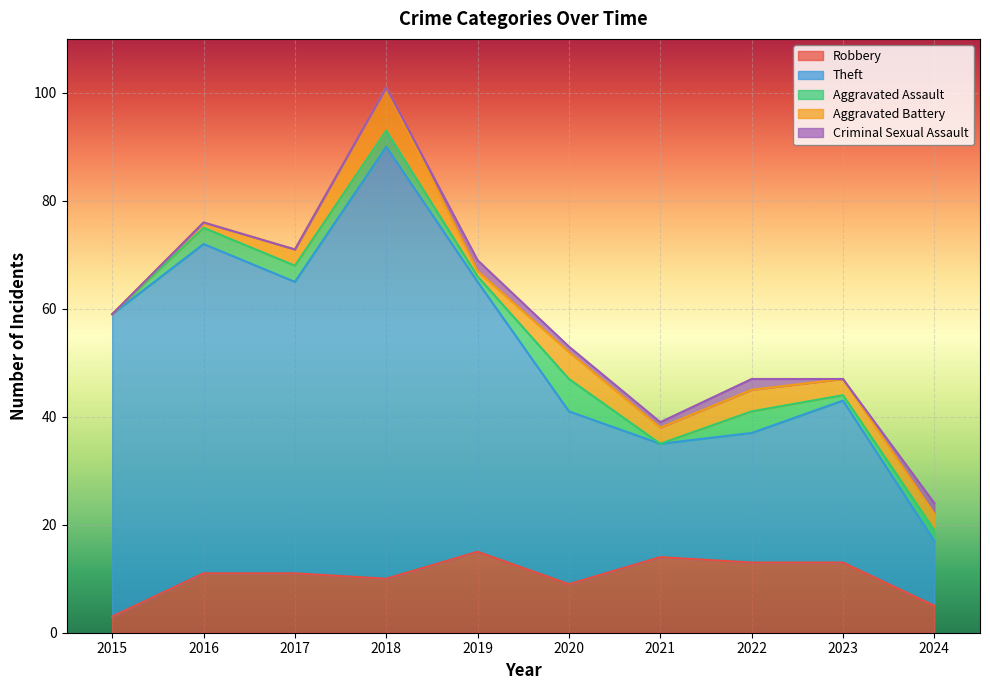

What is the average value of the Criminal Sexual Assault series?

1